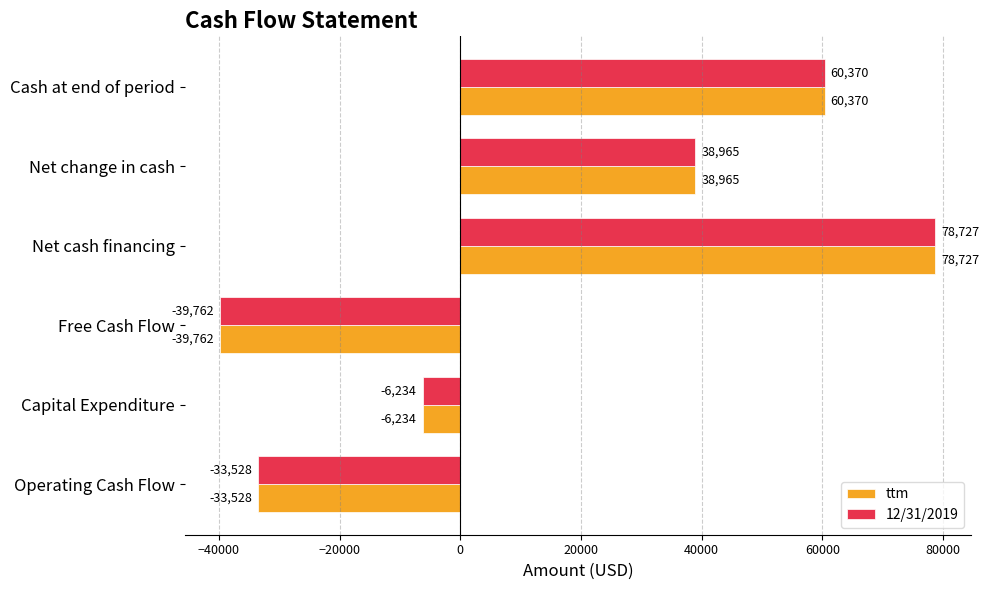

Rank the categories by ttm value from lowest to highest.

Free Cash Flow, Operating Cash Flow, Capital Expenditure, Net change in cash, Cash at end of period, Net cash financing